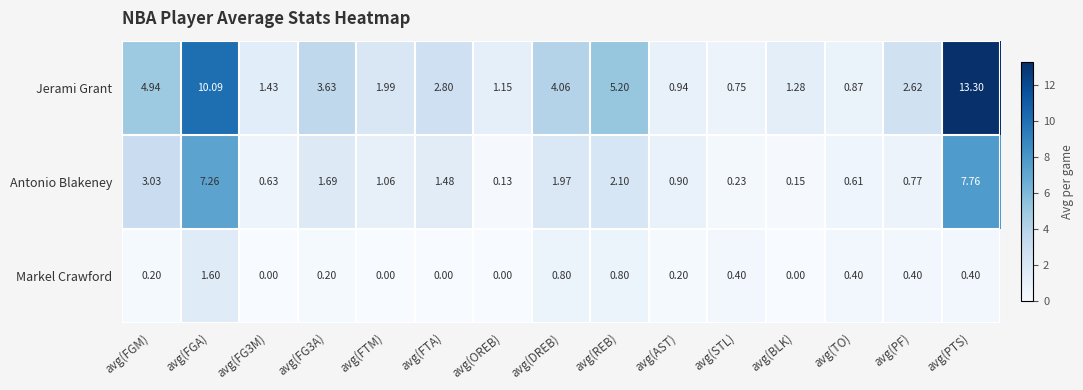

Is the value of Antonio Blakeney at avg(BLK) greater than the value of Markel Crawford at avg(AST)?

No